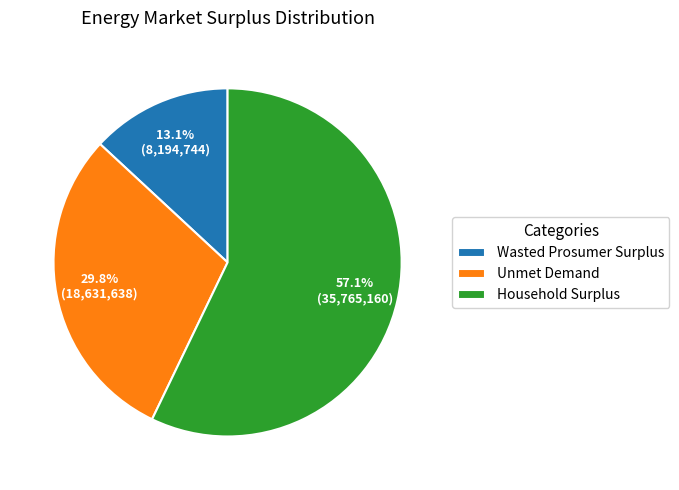

What is the ratio of the value at Unmet Demand to the value at Wasted Prosumer Surplus?

2.3